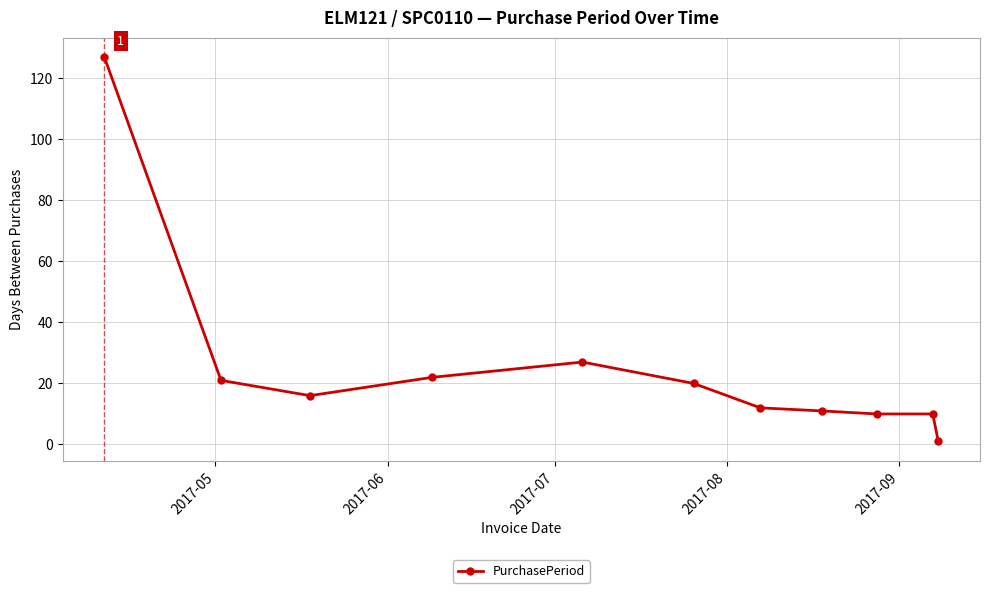

What is the sum of all values?

277